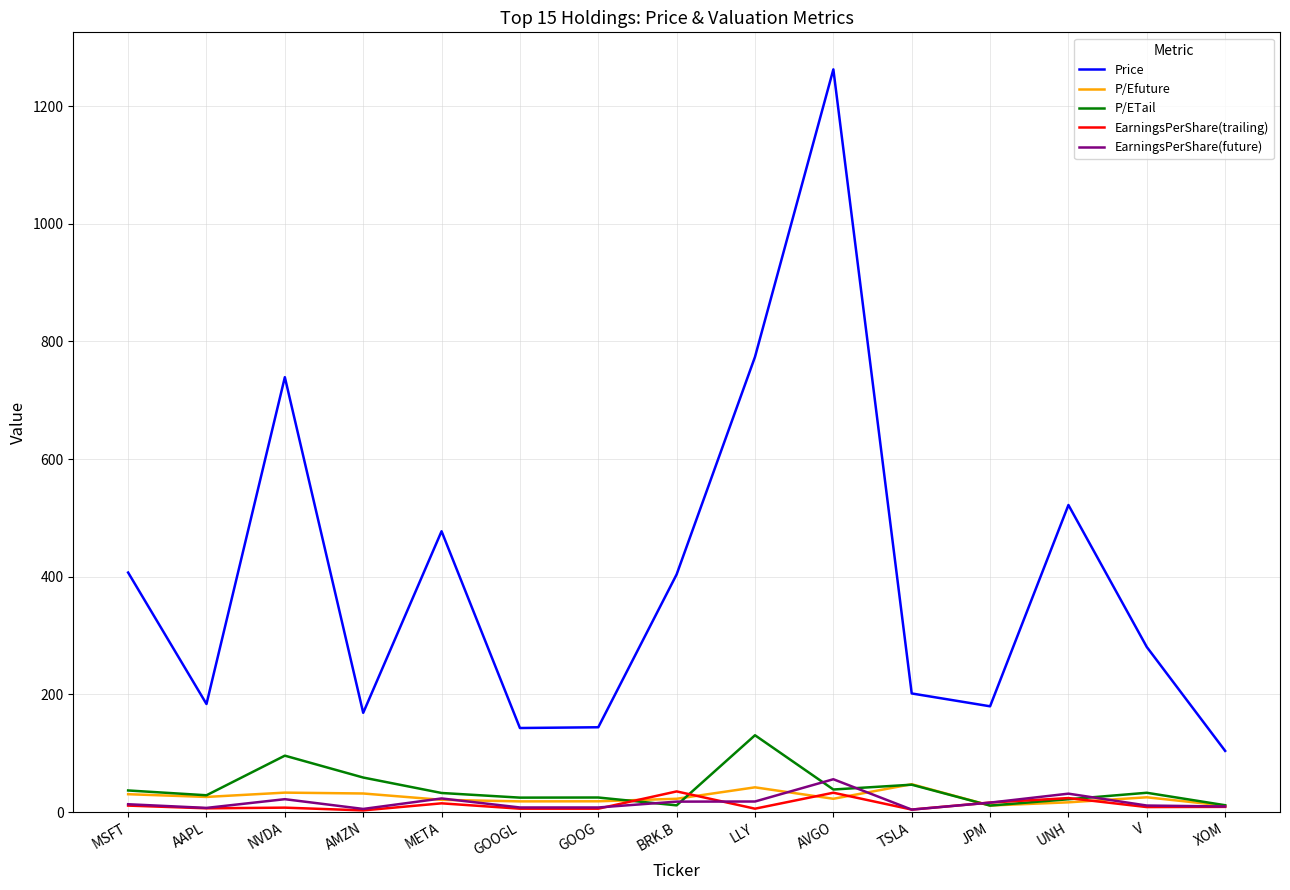

Does the chart display data point markers on the line(s)?

No